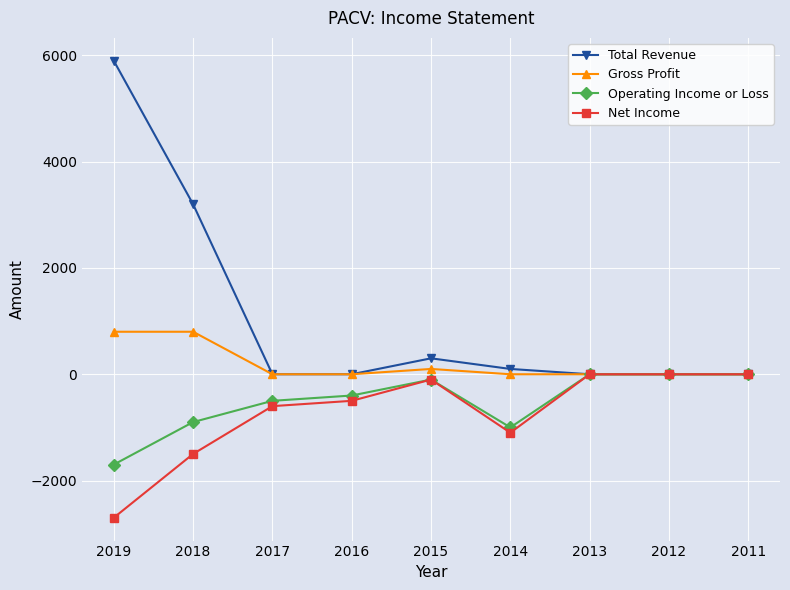

Is it true that Net Income equals -1530 at 2013?

False